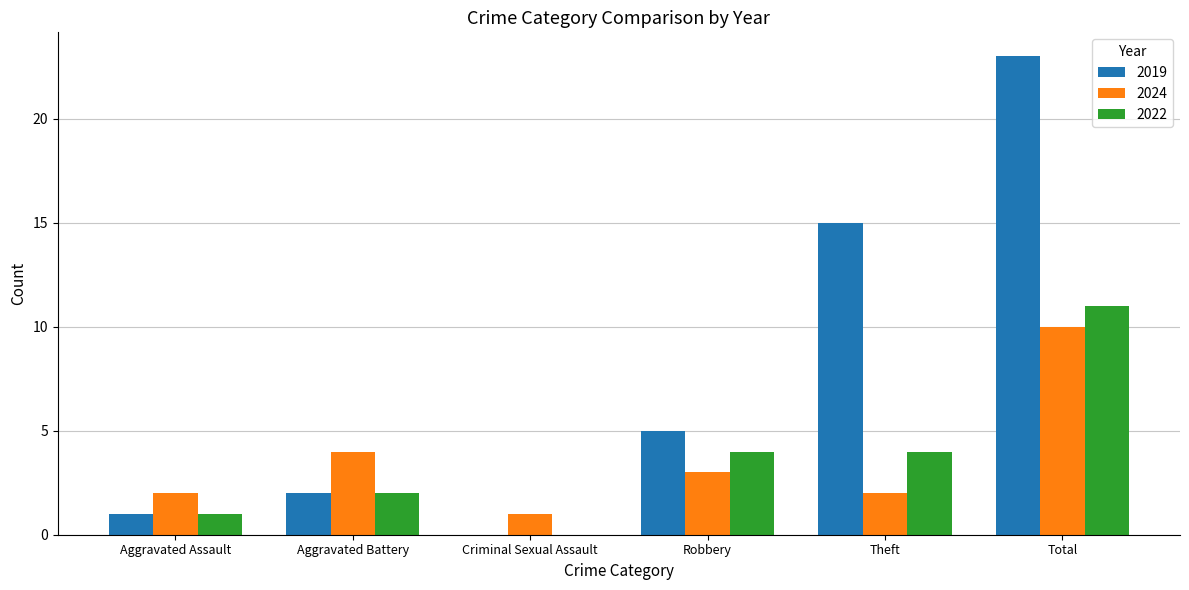

Which series has the largest total across all categories?

2019